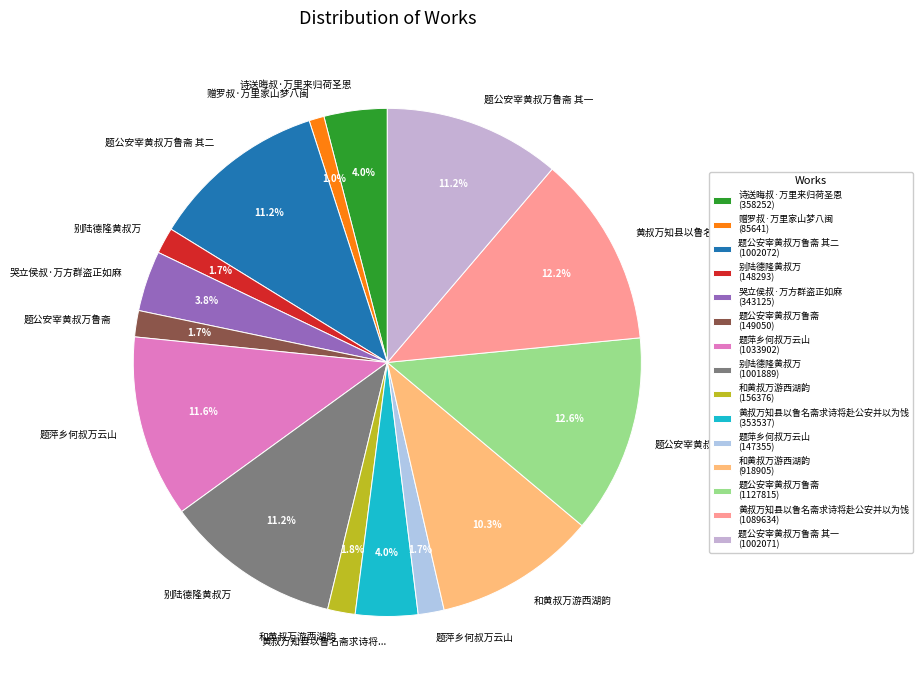

How many slices are in this pie chart?

15